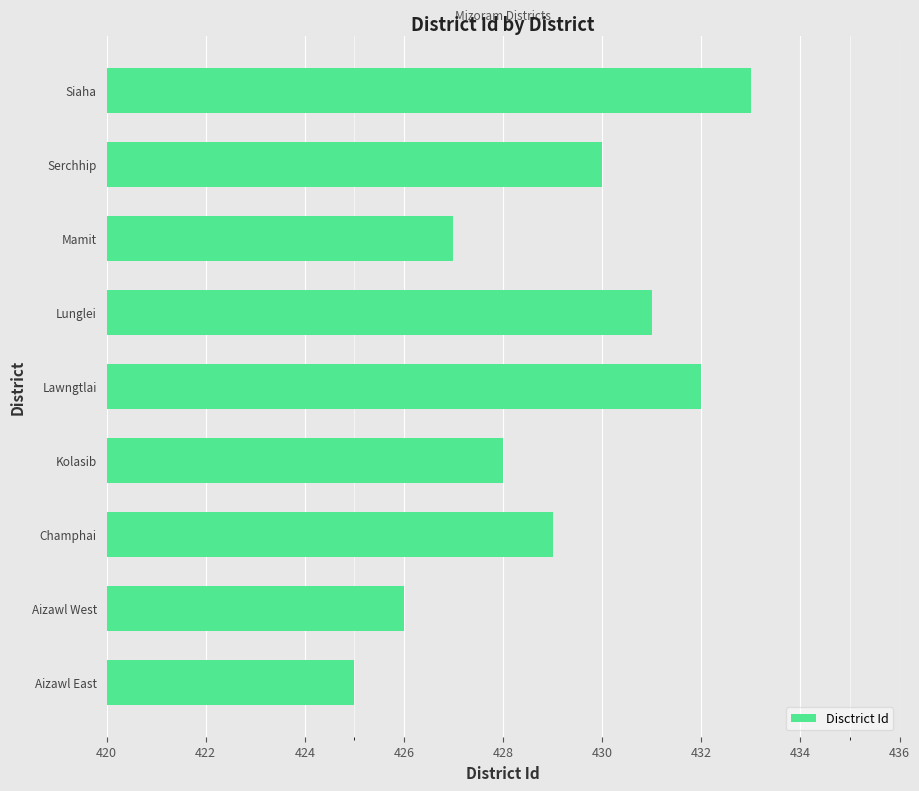

What is the difference between the maximum and second lowest values?

7